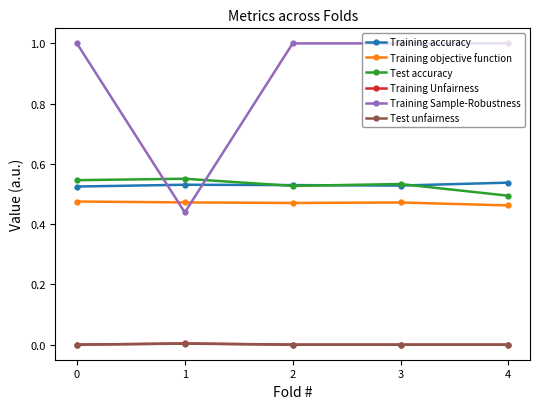

True or false: Test unfairness and Training objective function cross at least once.

False